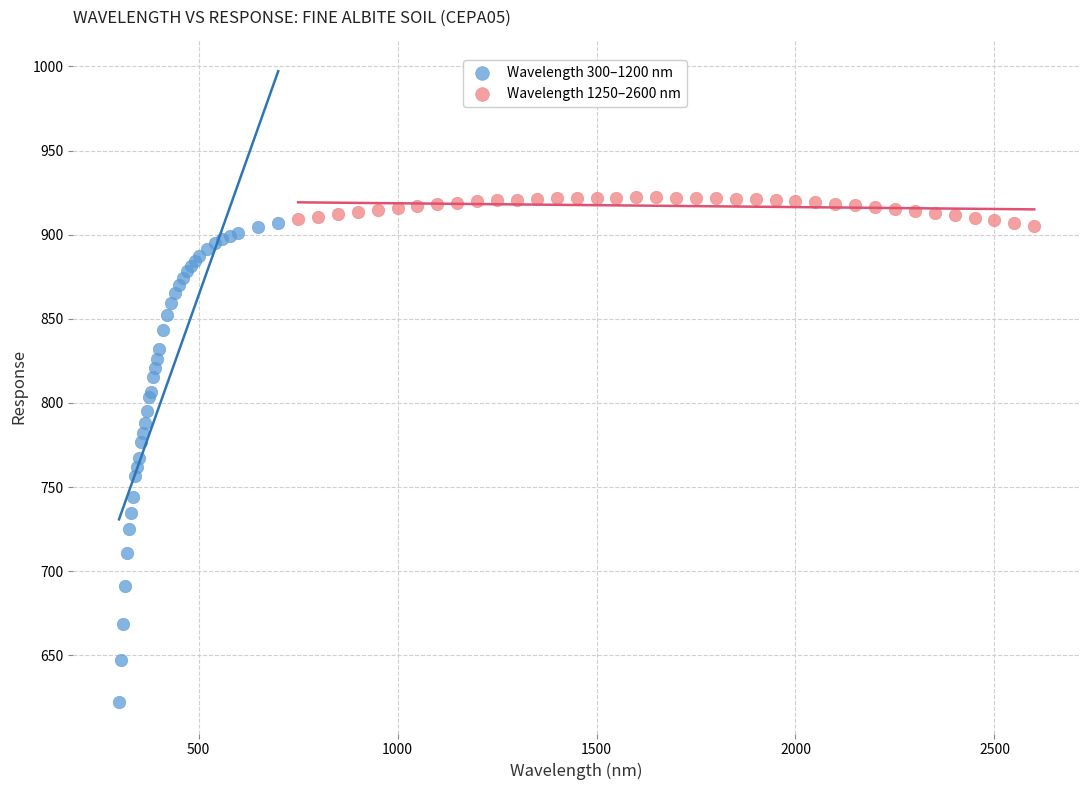

Which series contains the lowest Y value?

Wavelength 300–1200 nm